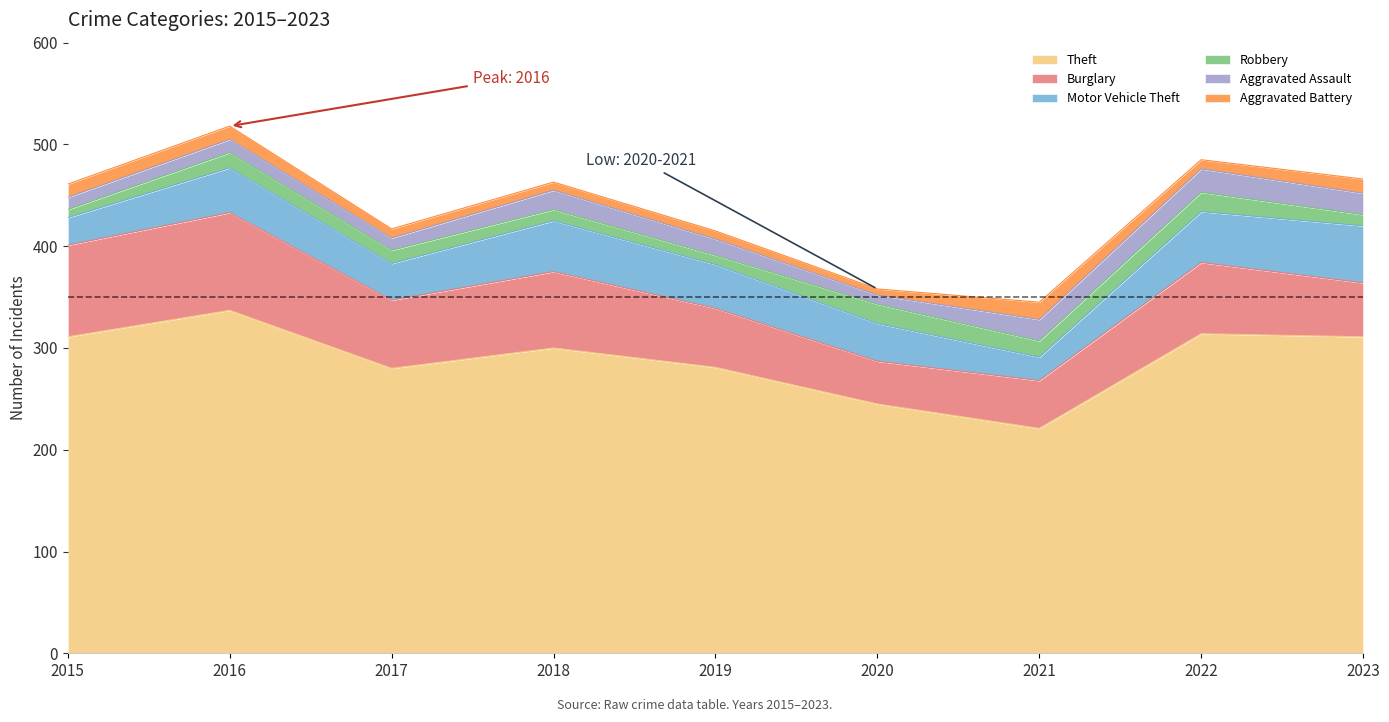

True or false: Theft and Burglary cross at least once.

False